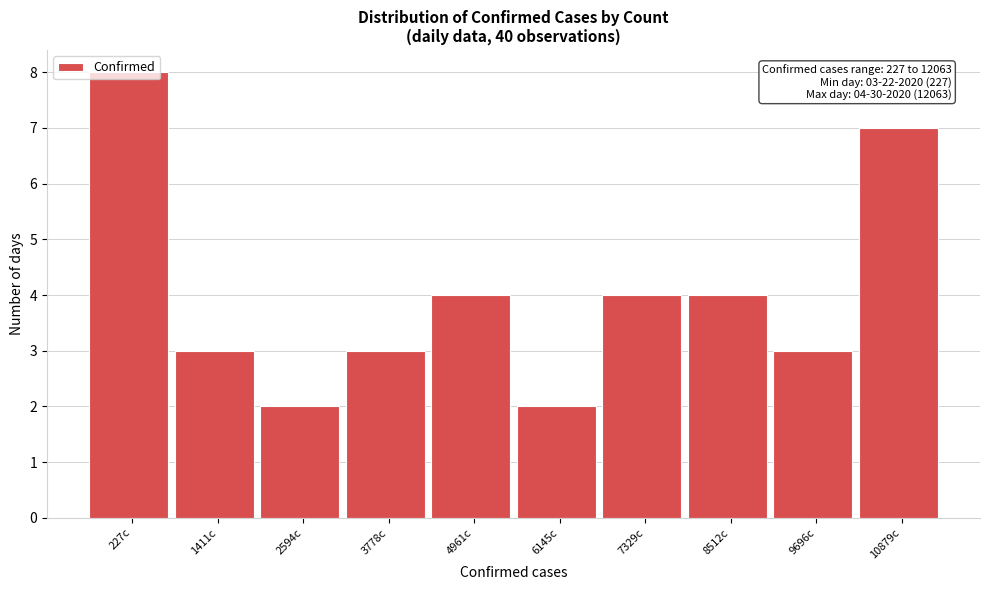

What is the approximate value at 7329c?

4